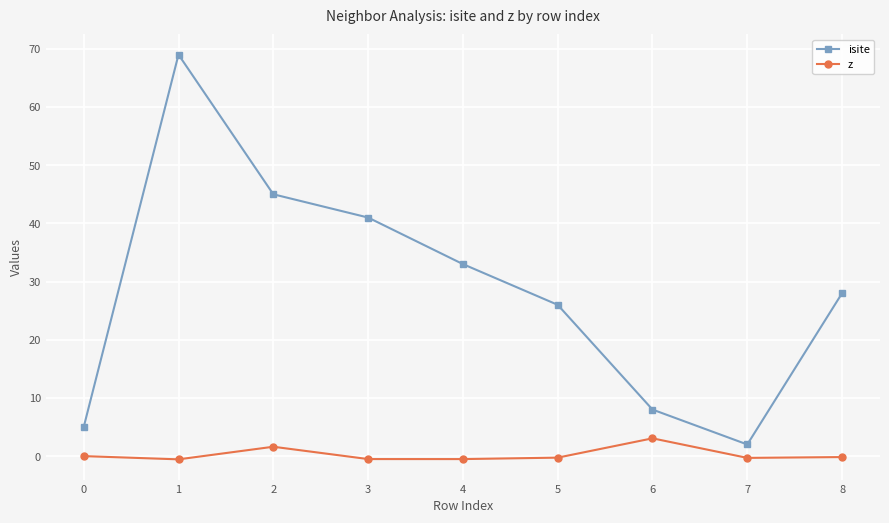

True or false: isite and z intersect in this chart.

False